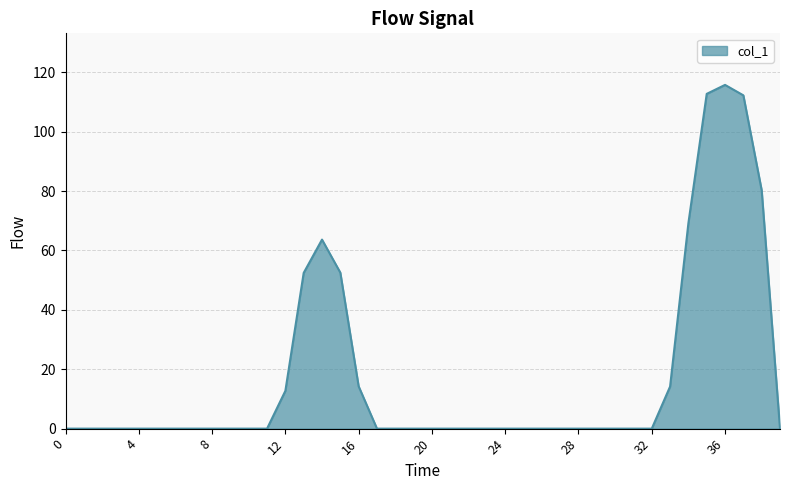

Count the number of categories in the chart.

40